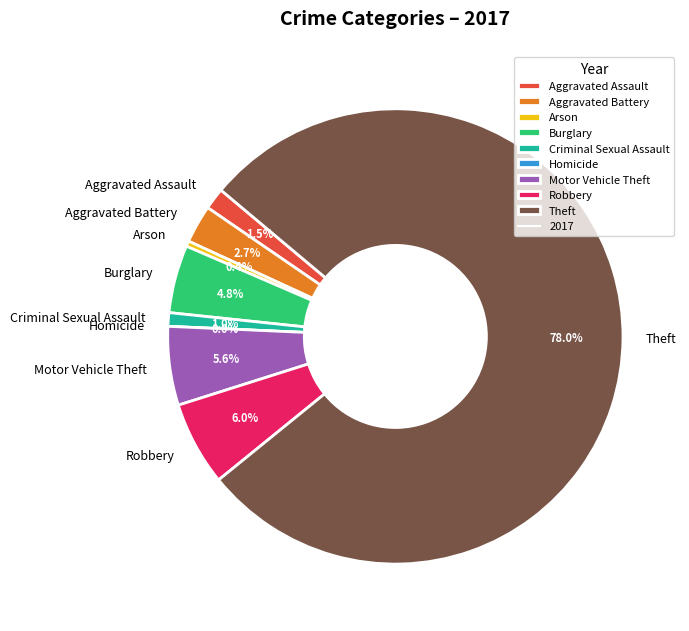

Rank the categories by value from lowest to highest.

Homicide, Arson, Criminal Sexual Assault, Aggravated Assault, Aggravated Battery, Burglary, Motor Vehicle Theft, Robbery, Theft